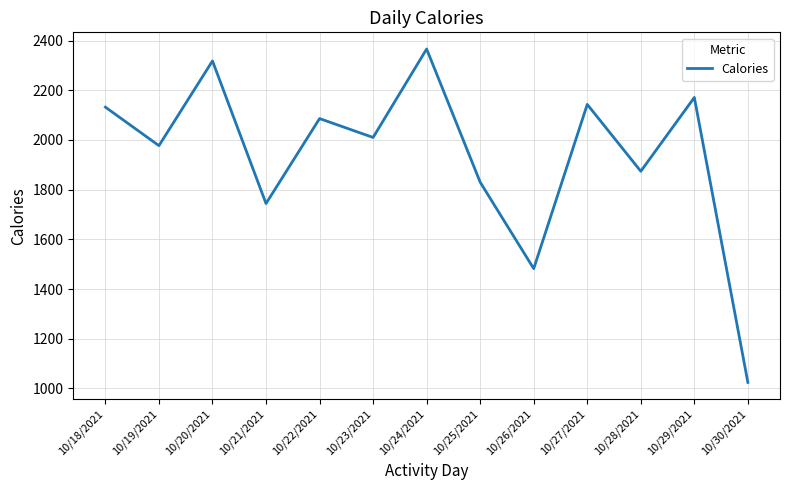

Which has a higher value, 10/18/2021 or 10/22/2021?

10/18/2021